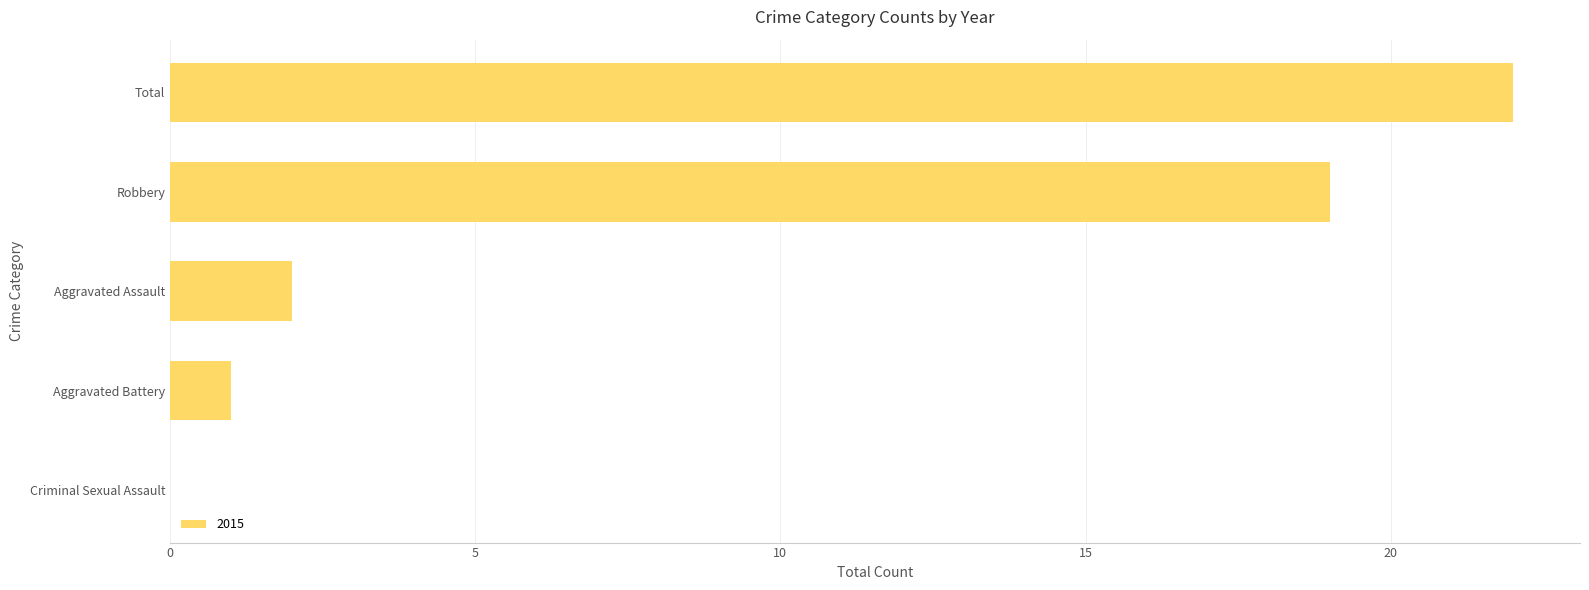

Which has a higher value, Aggravated Battery or Aggravated Assault?

Aggravated Assault